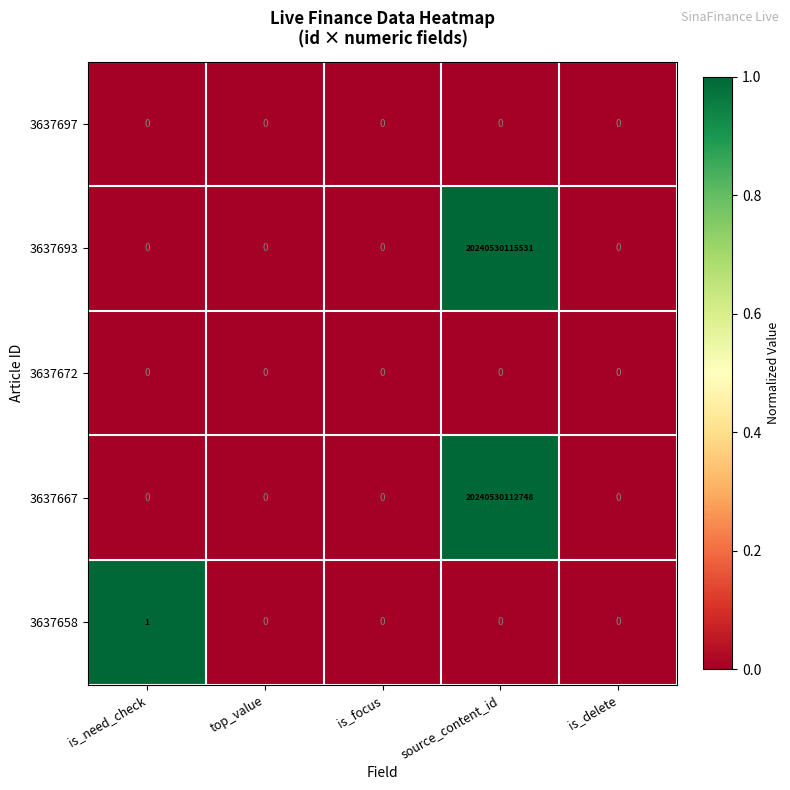

Which series has the largest range (max minus min)?

3637693